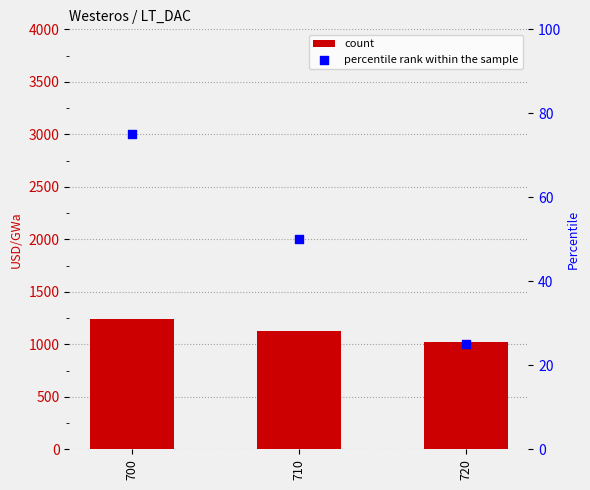

What are all the series names shown in the legend?

count, percentile rank within the sample